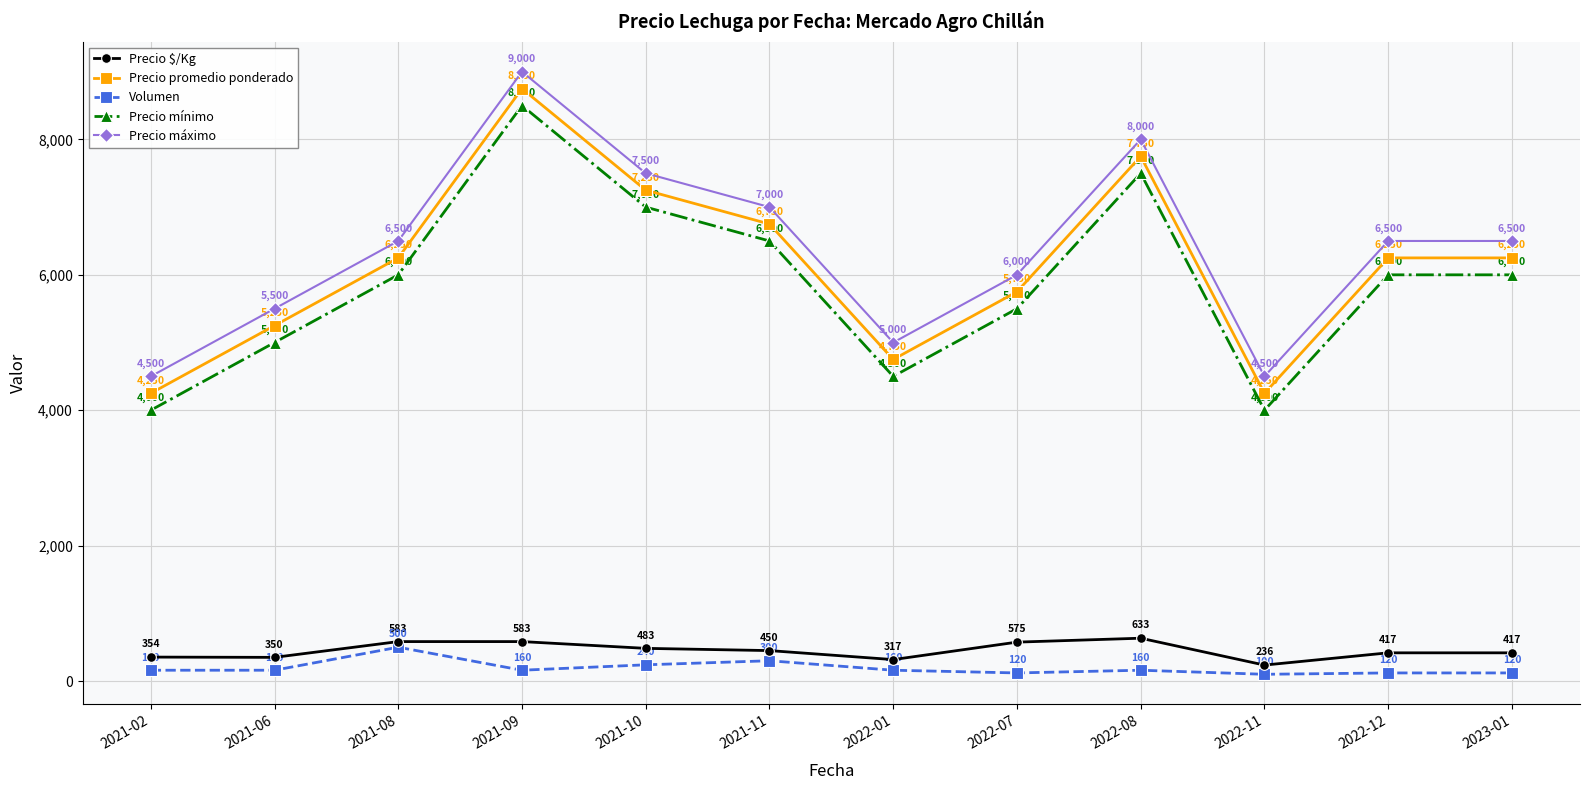

What is the difference between the highest and lowest values at 2021-11?

6700